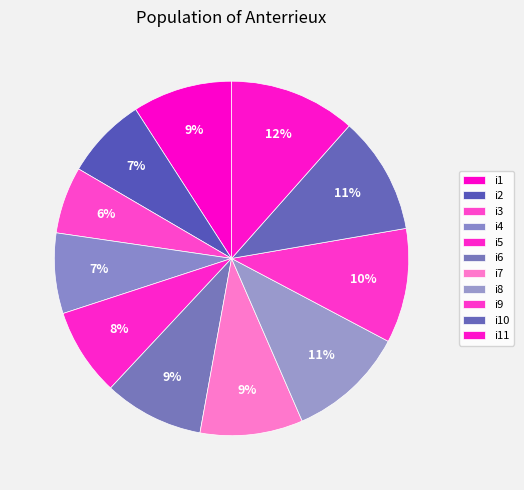

Count the number of slices in the pie.

11